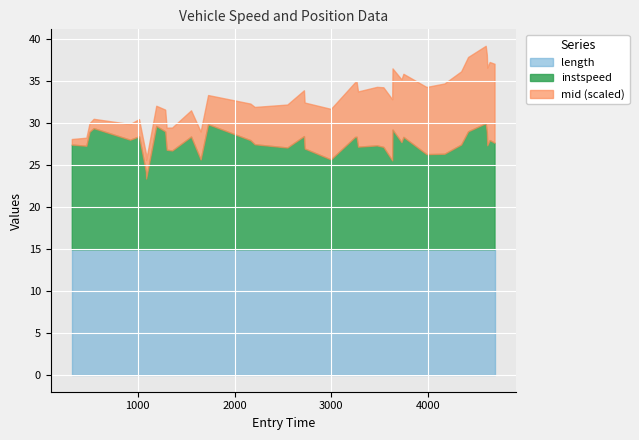

What is the minimum value for length?

15.0